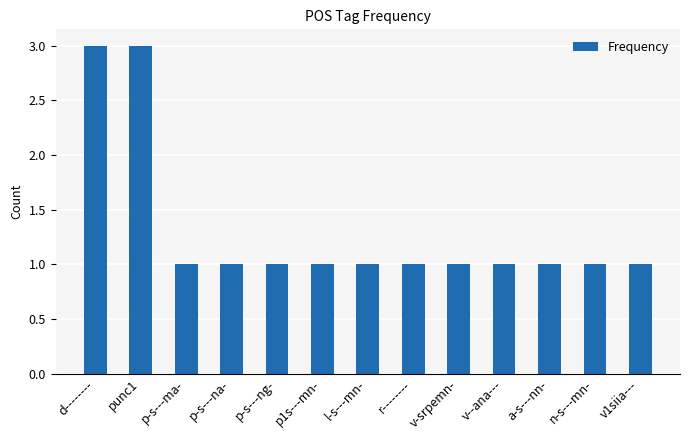

The value at a-s---nn- is 1. True or false?

True